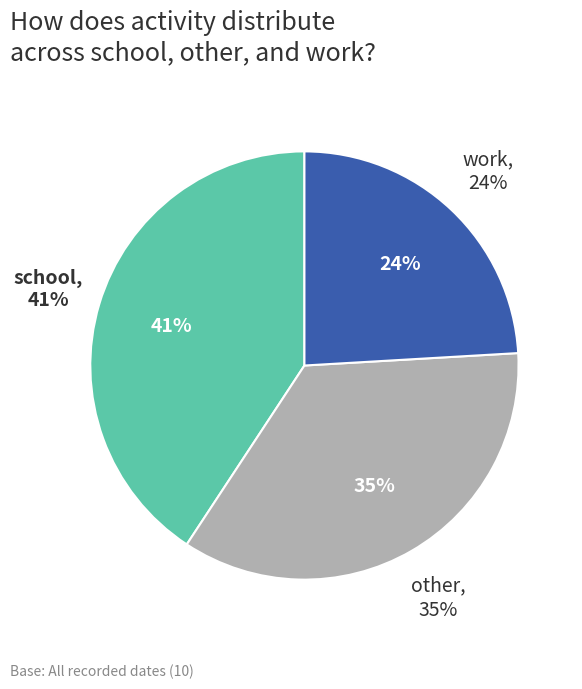

Which series has the largest range (max minus min)?

other